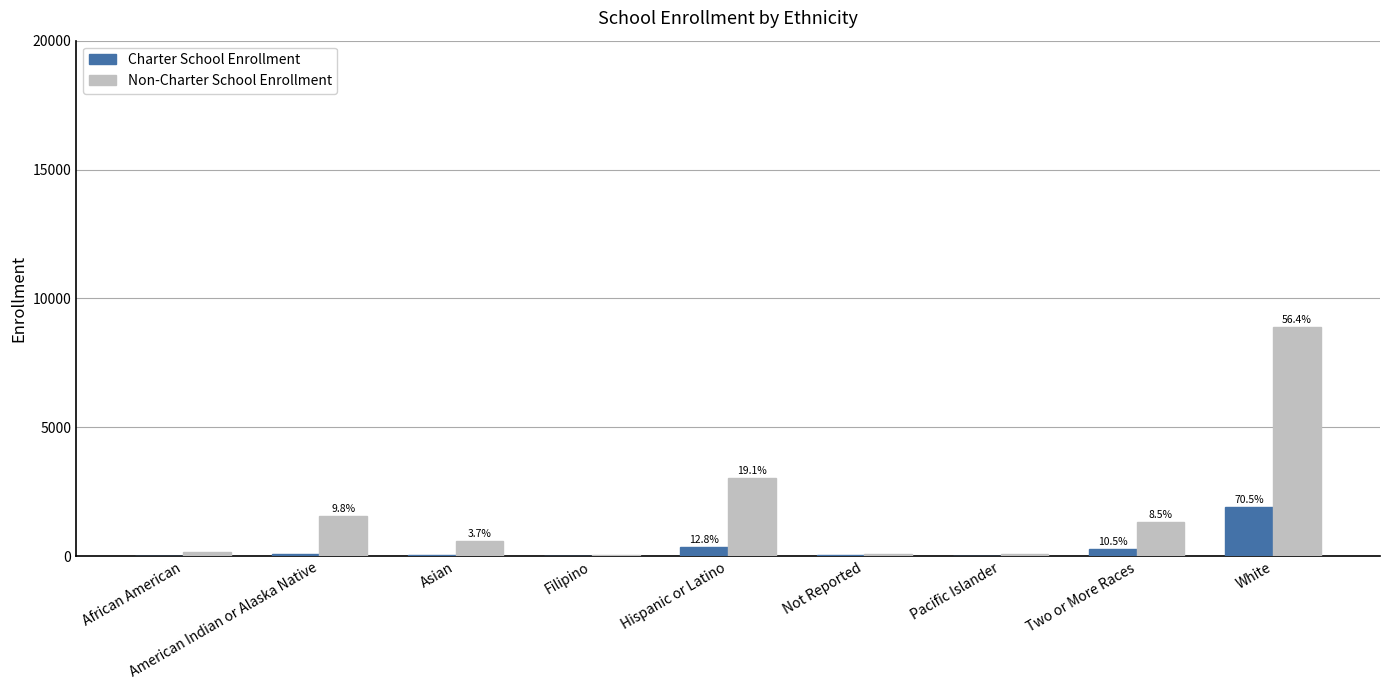

How many groups of bars are there?

9